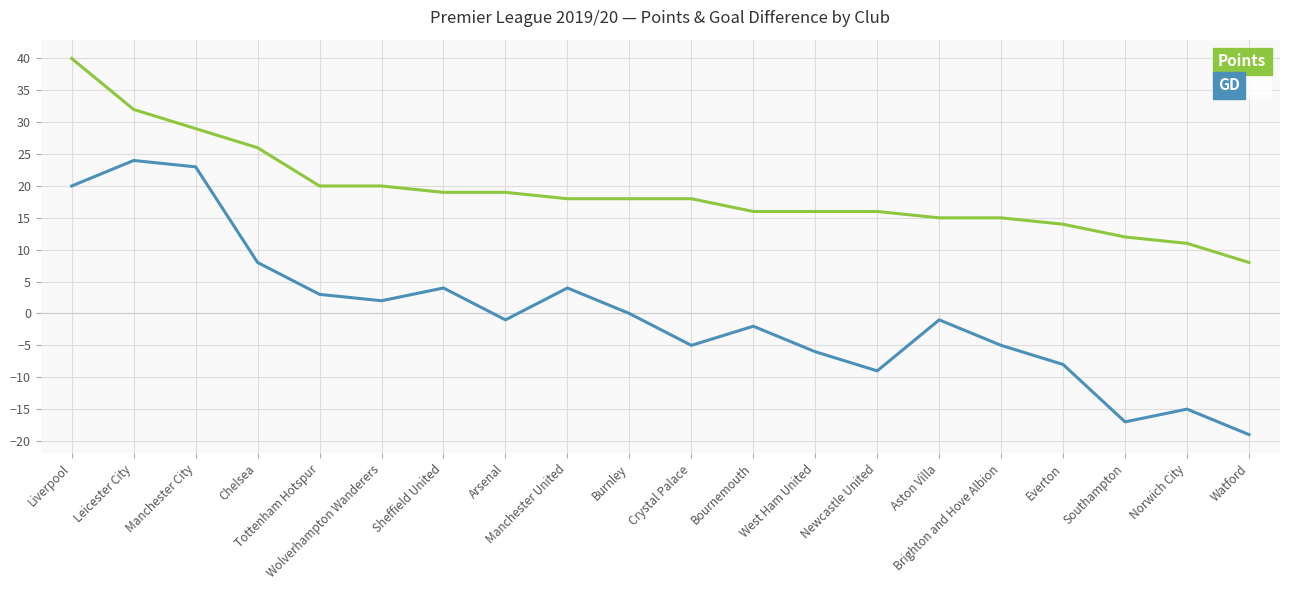

List the series in order of their overall mean, highest first.

Points, GD